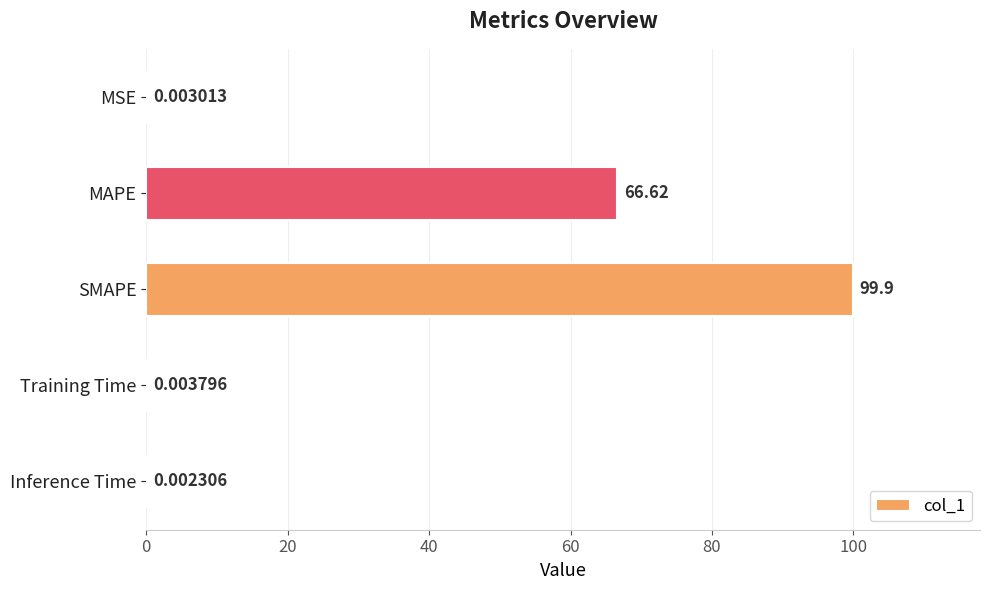

Where is the data nearest to the value 49?

MAPE